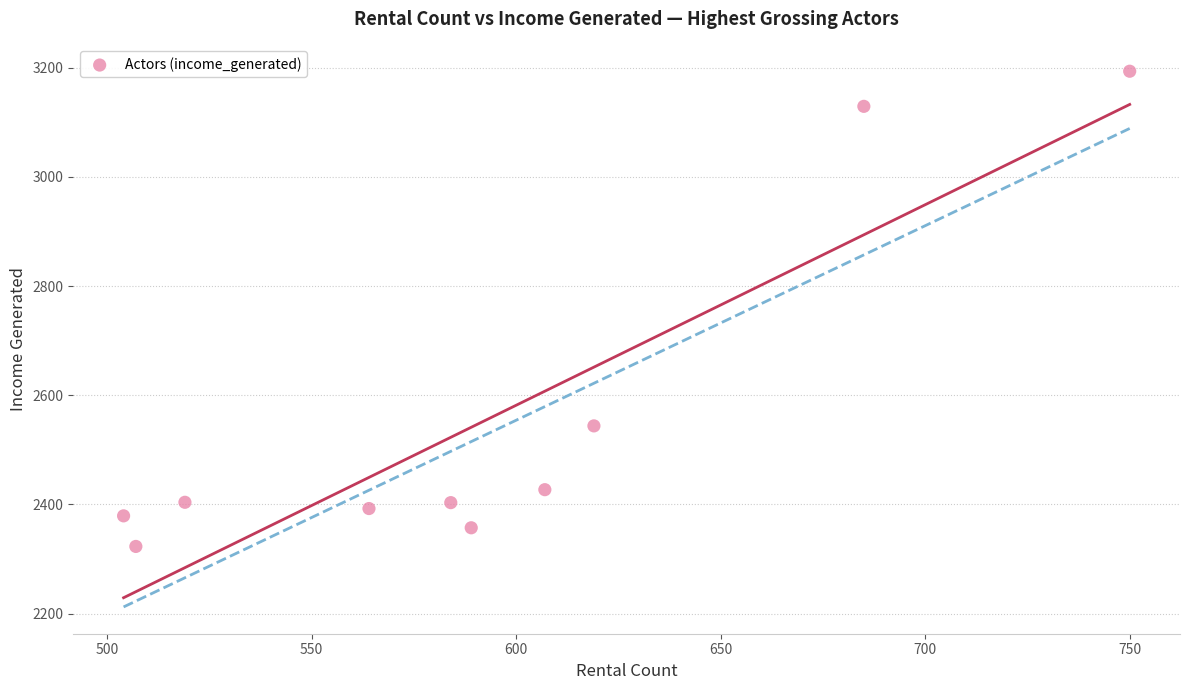

What Y value in the scatter plot is closest to 2758?

2543.8